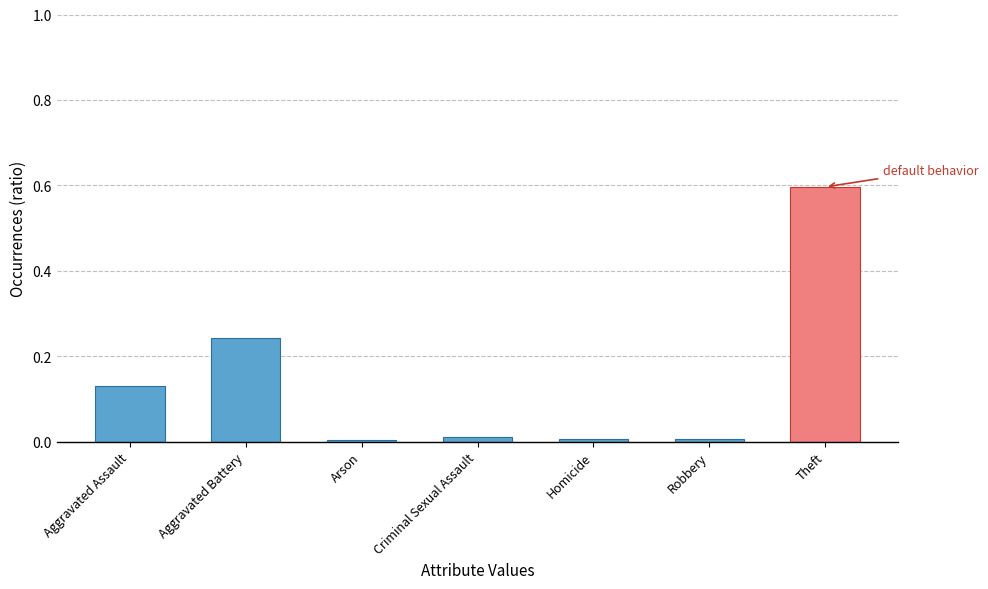

What is the difference between the maximum and minimum values?

0.6